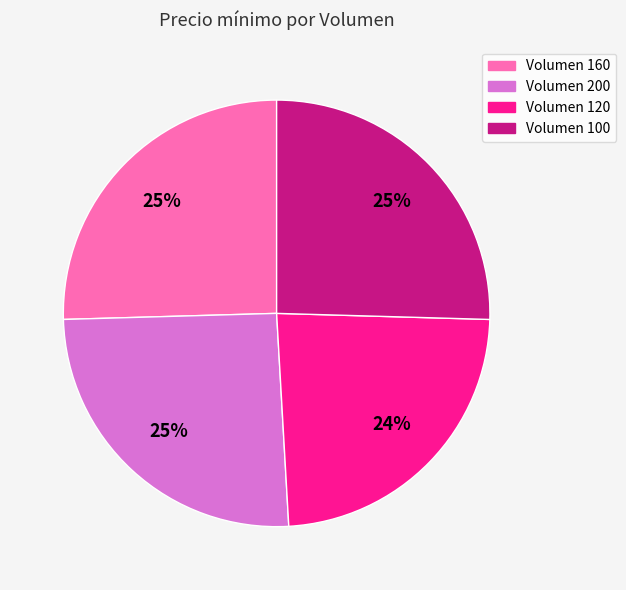

How many slices are in this pie chart?

4